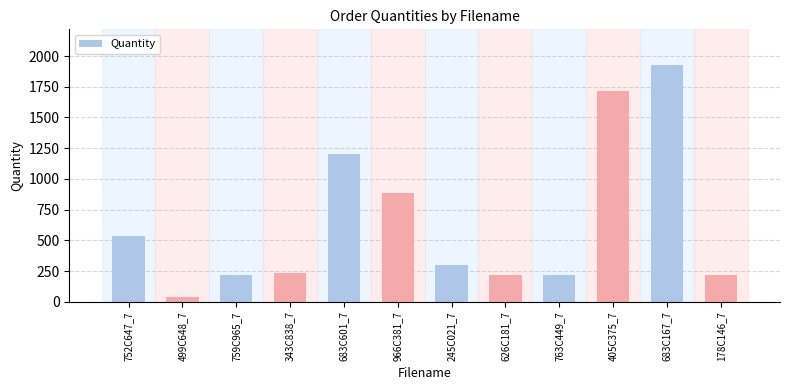

The chart shows a value of 1199 at 683C601_7. True or false?

True